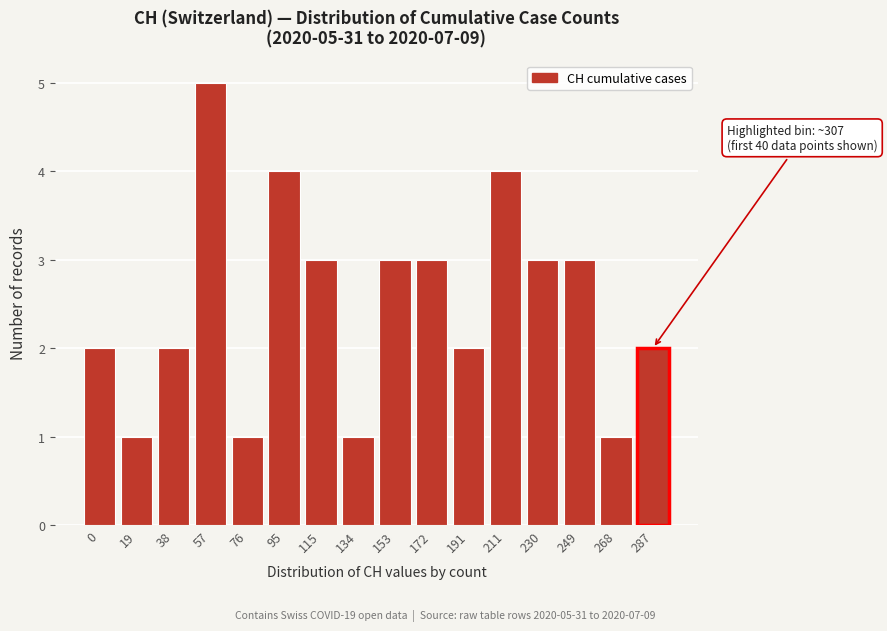

Reading left to right, what are all the values shown in this chart?

2	1	2	5	1	4	3	1	3	3	2	4	3	3	1	2